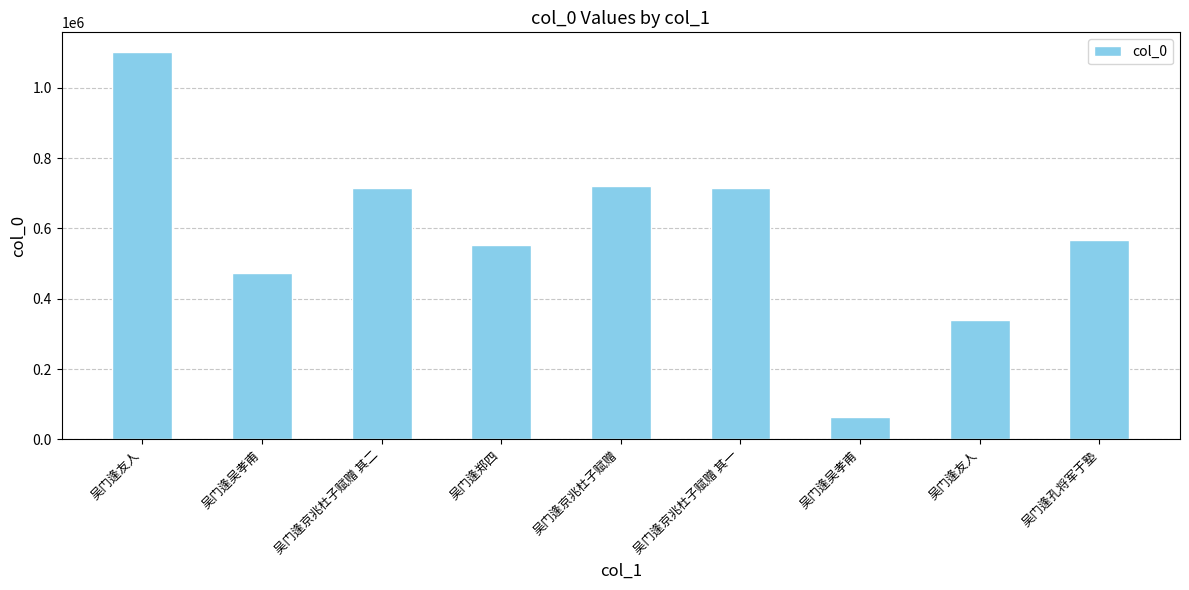

Are the bars horizontal?

No